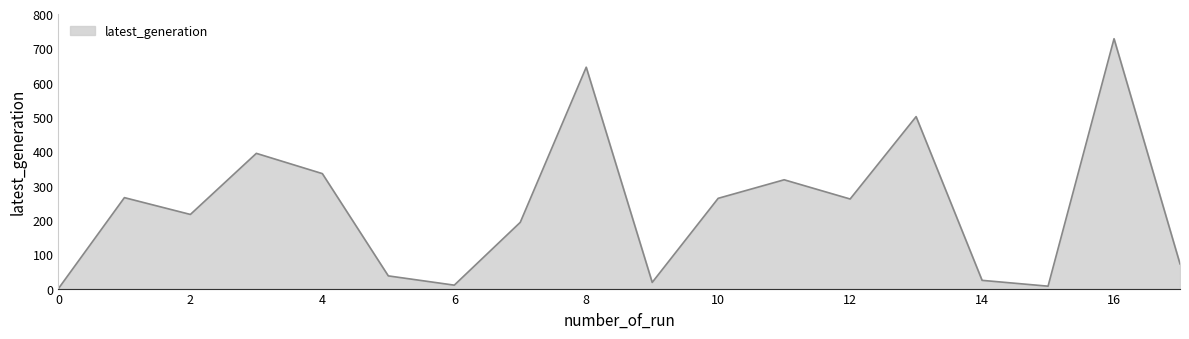

What is the greatest value displayed?

728